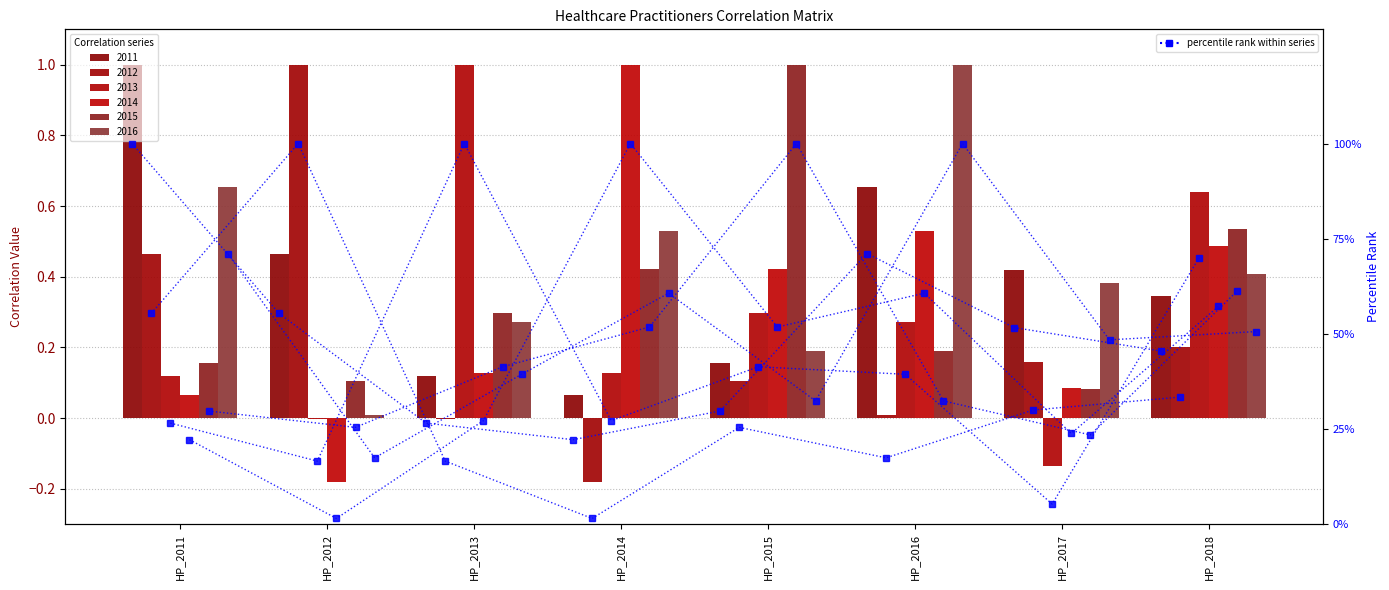

True or false: 2015 percentile has a value of 65.9 at HP_2013.

False